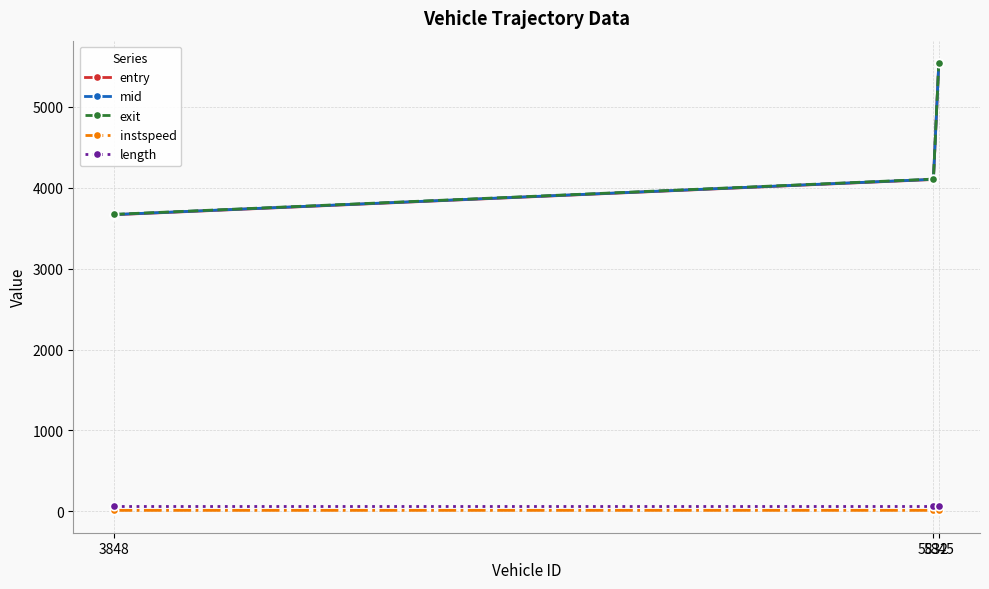

At how many categories does at least one series exceed 1807?

3